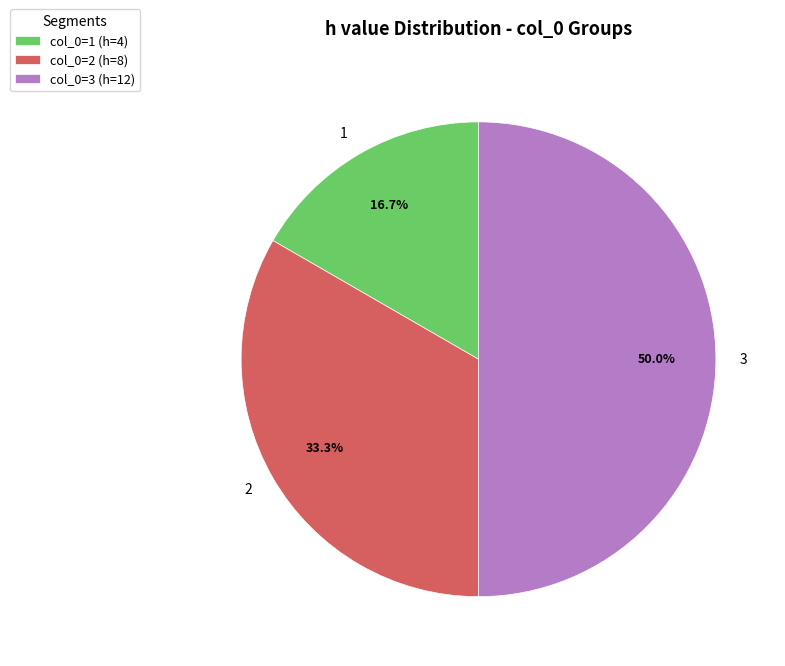

Which has a higher value, 3 or 1?

3